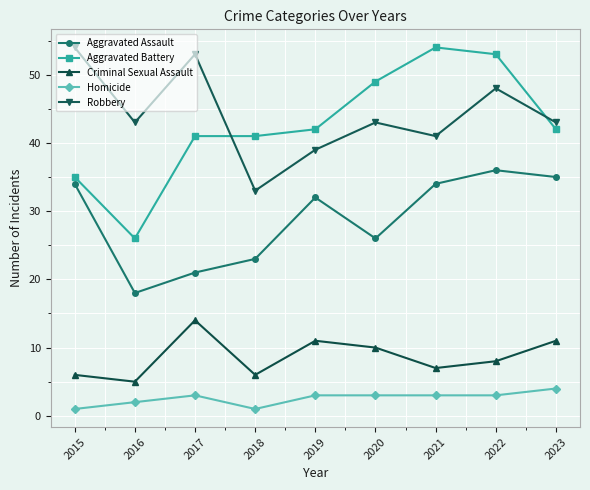

True or false: Aggravated Battery and Aggravated Assault intersect in this chart.

False